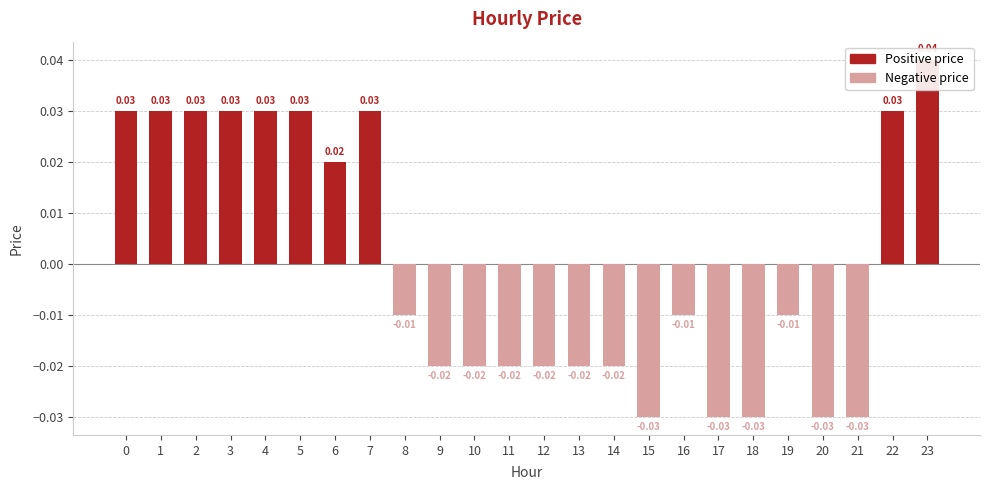

At which category does the chart reach its minimum across all series?

15